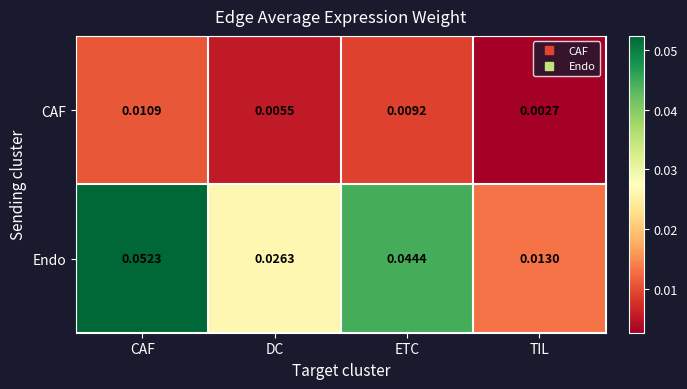

Which series changed the most between CAF and ETC?

Endo